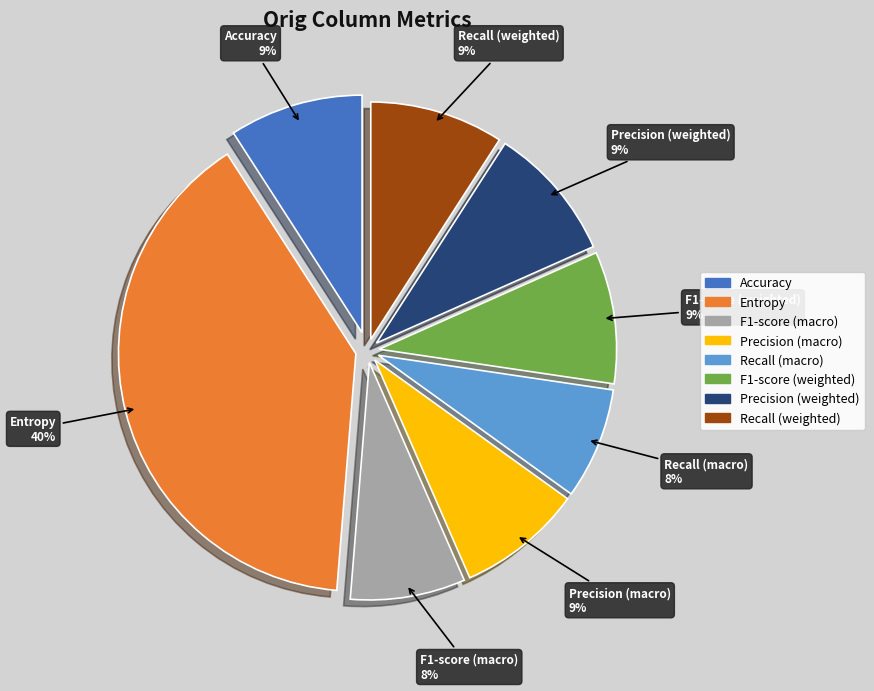

Which category has the biggest portion of the pie?

Entropy